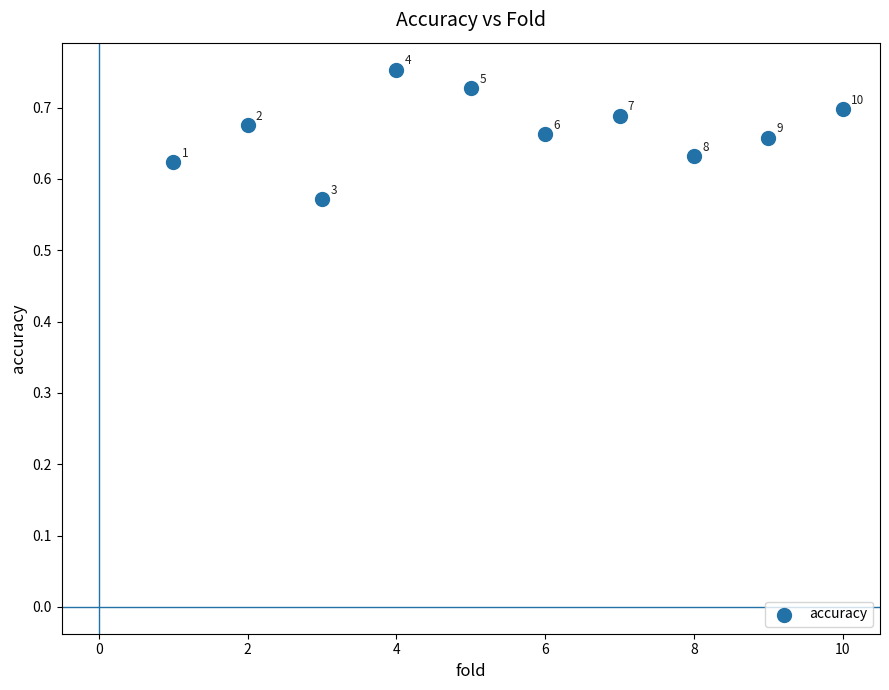

What is the average X value?

5.5